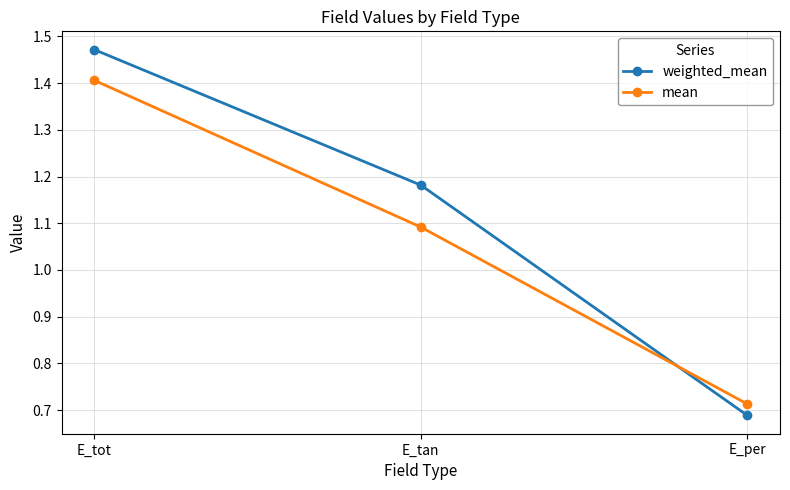

Where is mean nearest to the value 1?

E_tan